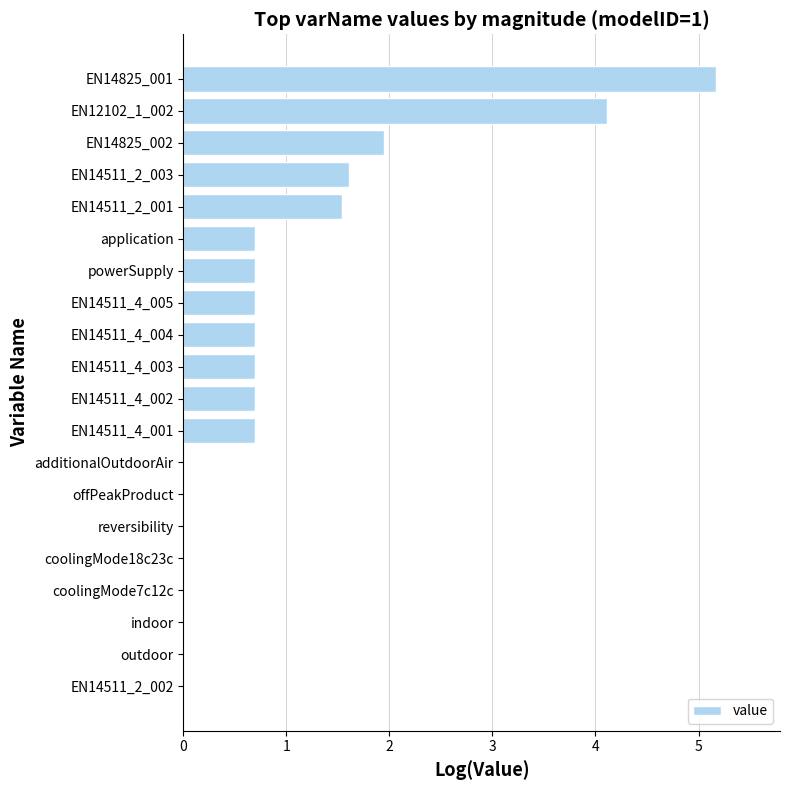

What is the sum of all values?

19.2